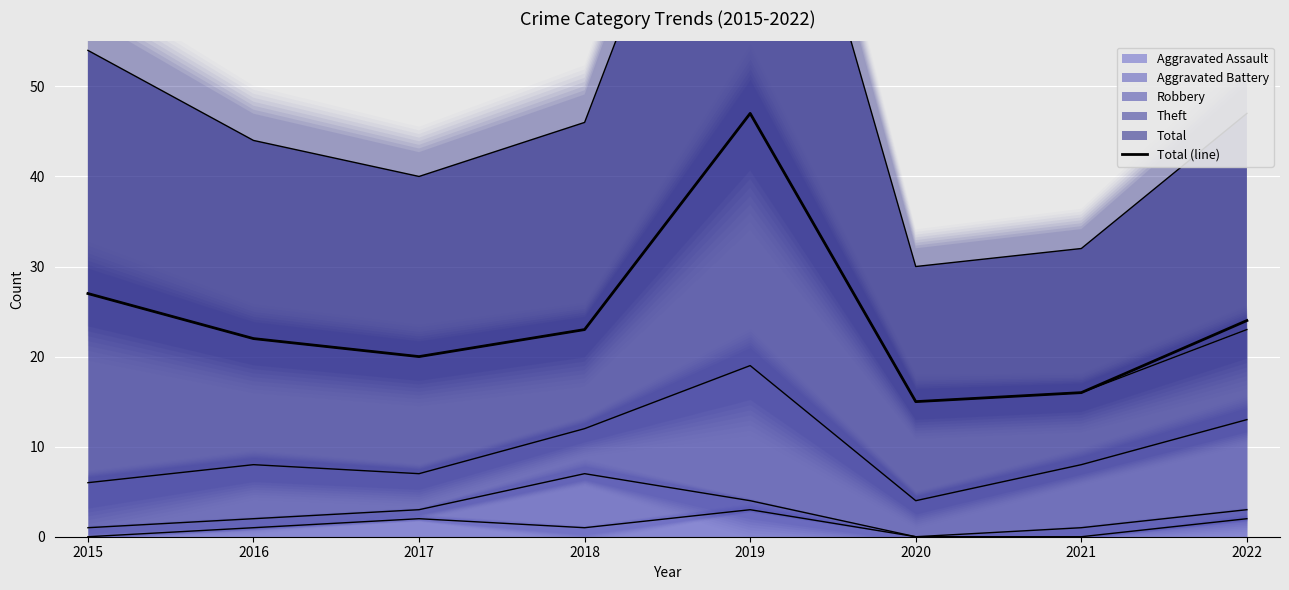

How many interior local valleys (lower than both neighbors) does the data have?

2